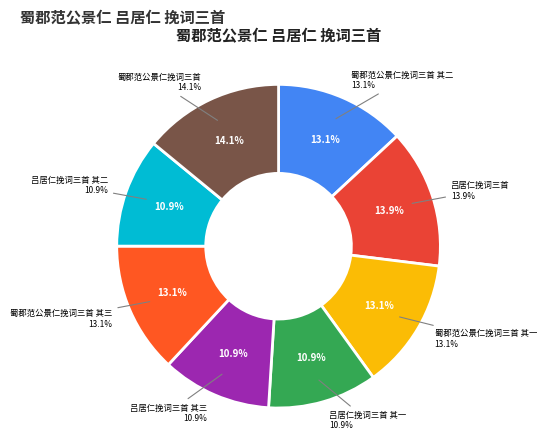

To the nearest percent, what percentage of the pie is 吕居仁挽词三首?

14%